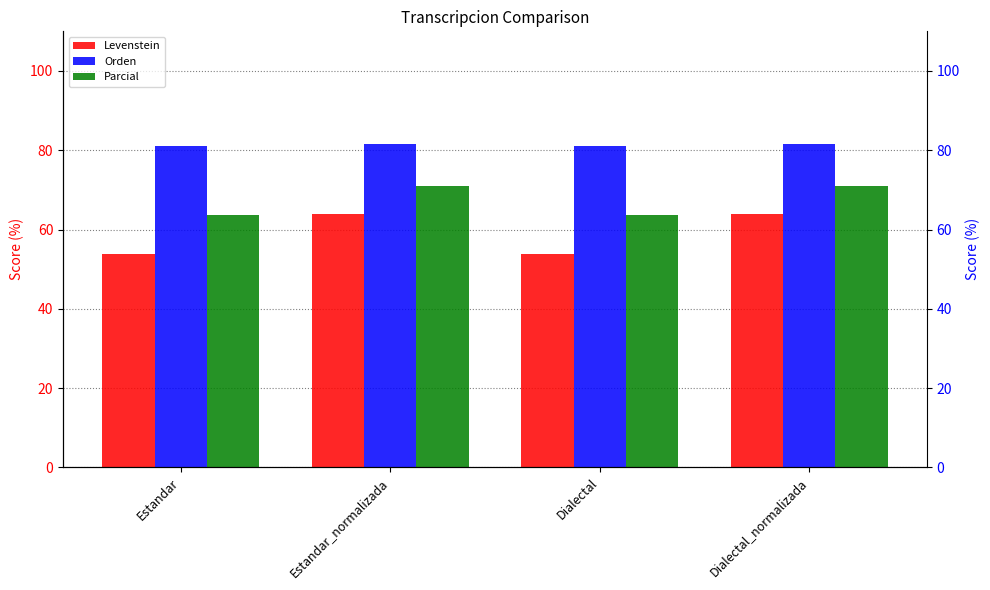

What is the spread (max minus min) of values at Dialectal_normalizada?

17.6